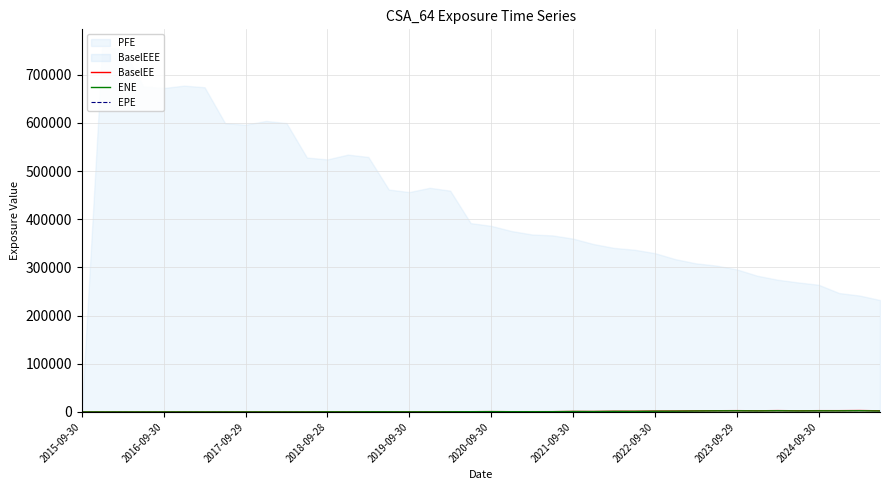

True or false: EPE and BaselEE intersect in this chart.

False